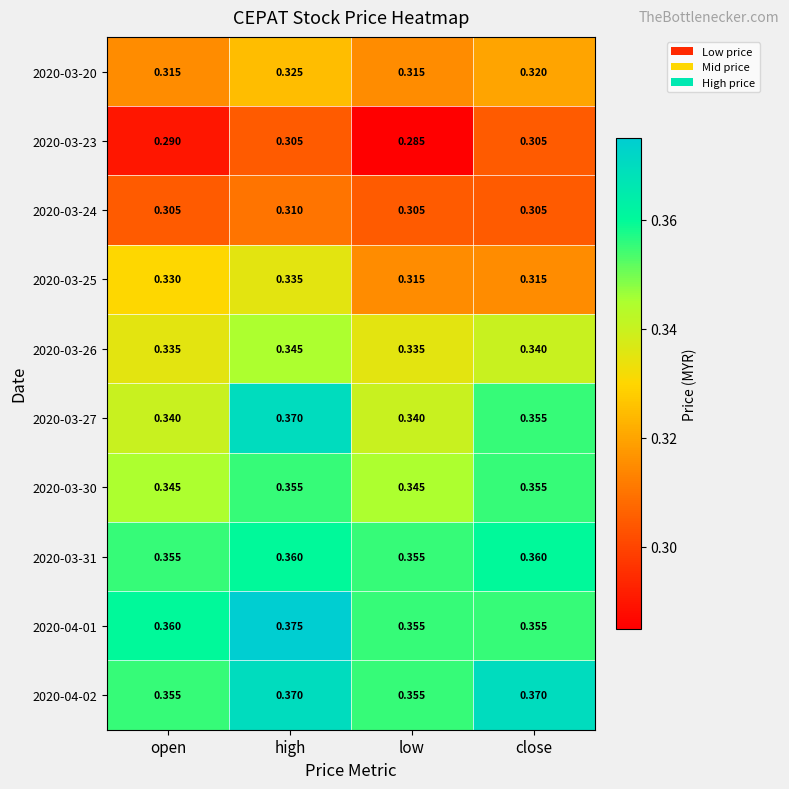

Which label corresponds to the smallest value in the chart?

low